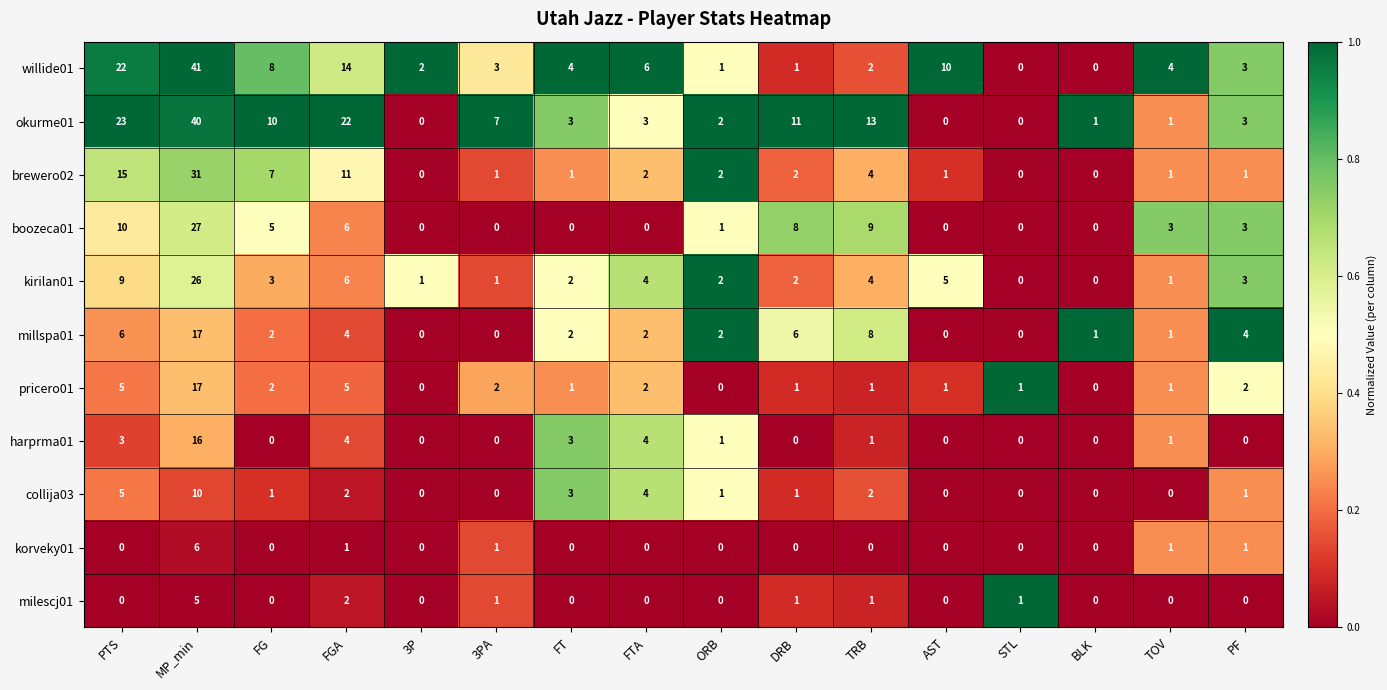

Where does the harprma01 series first go above 1?

PTS